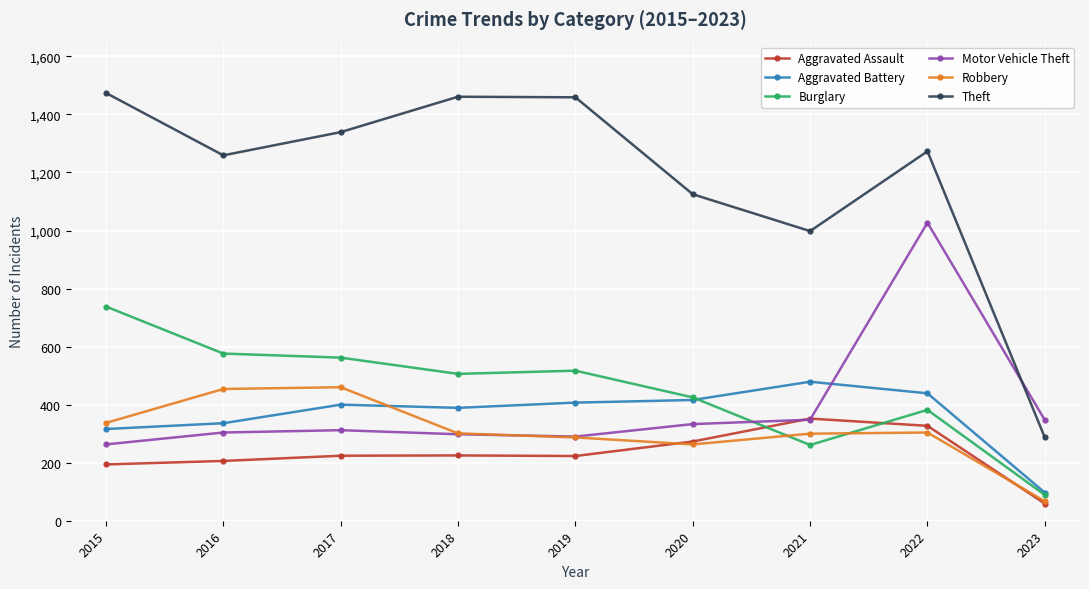

What is the approximate value of Burglary at 2023, to the nearest 100?

100